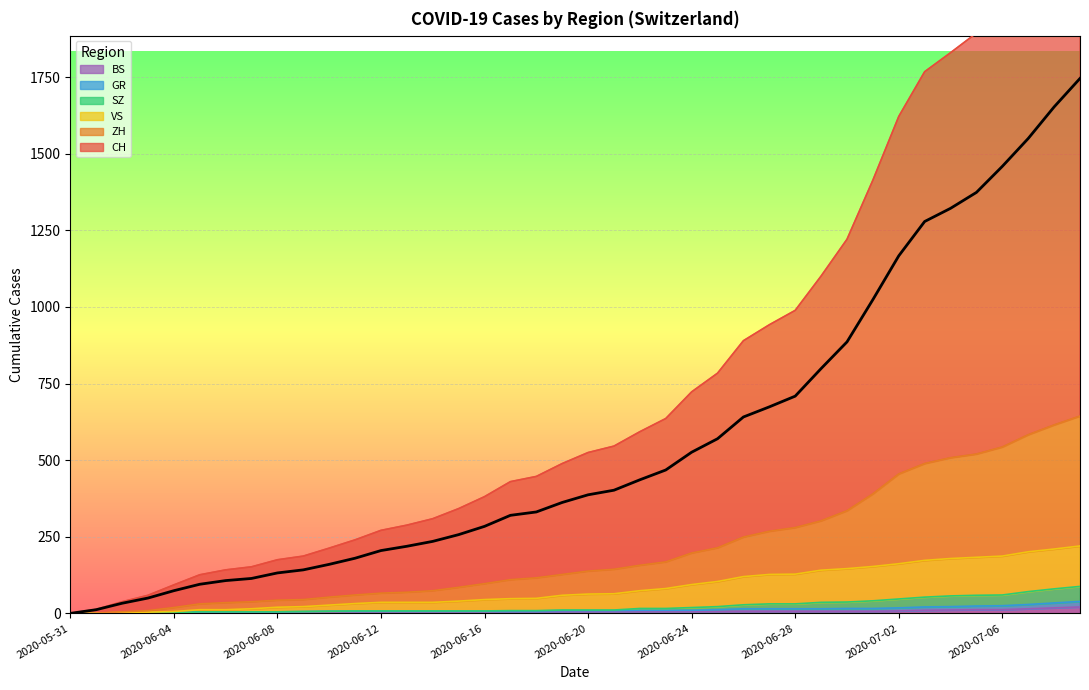

Is it true that GR equals 240 at 2020-07-09?

False